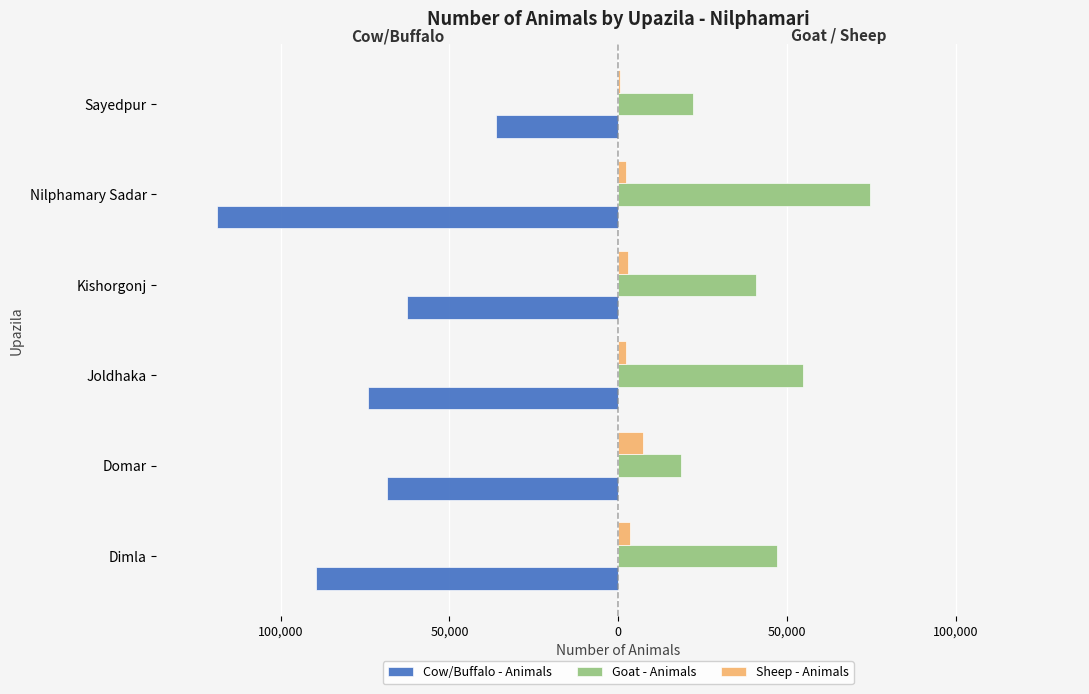

What are all the series names shown in the legend?

Cow/Buffalo - Animals, Goat - Animals, Sheep - Animals